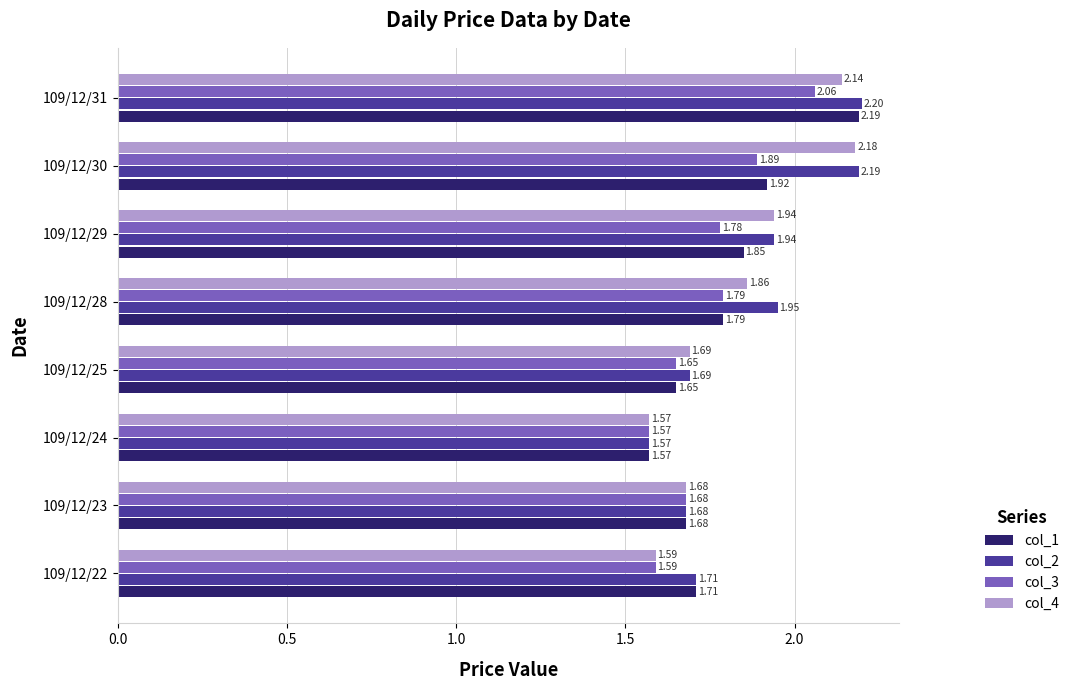

List the labels in order of col_2 value, smallest first.

109/12/24, 109/12/23, 109/12/25, 109/12/22, 109/12/29, 109/12/28, 109/12/30, 109/12/31